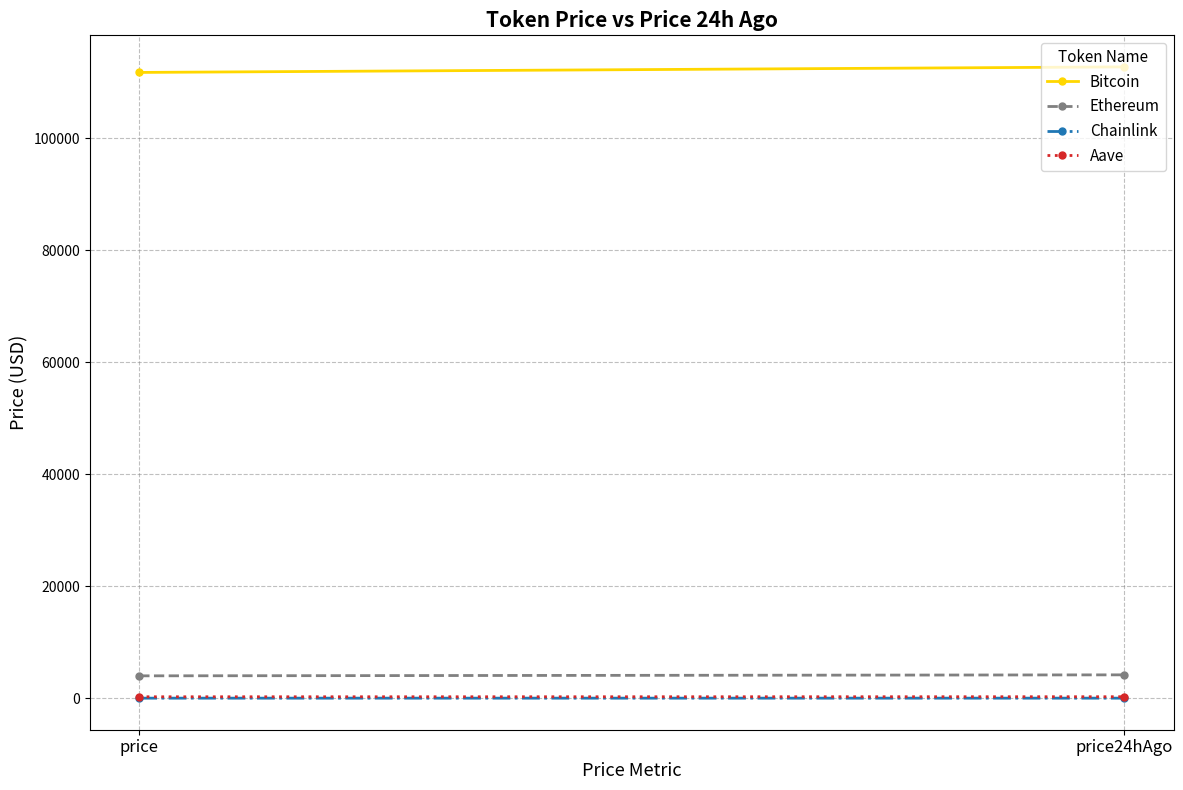

List the series in order of their peak value, highest first.

Bitcoin, Ethereum, Aave, Chainlink